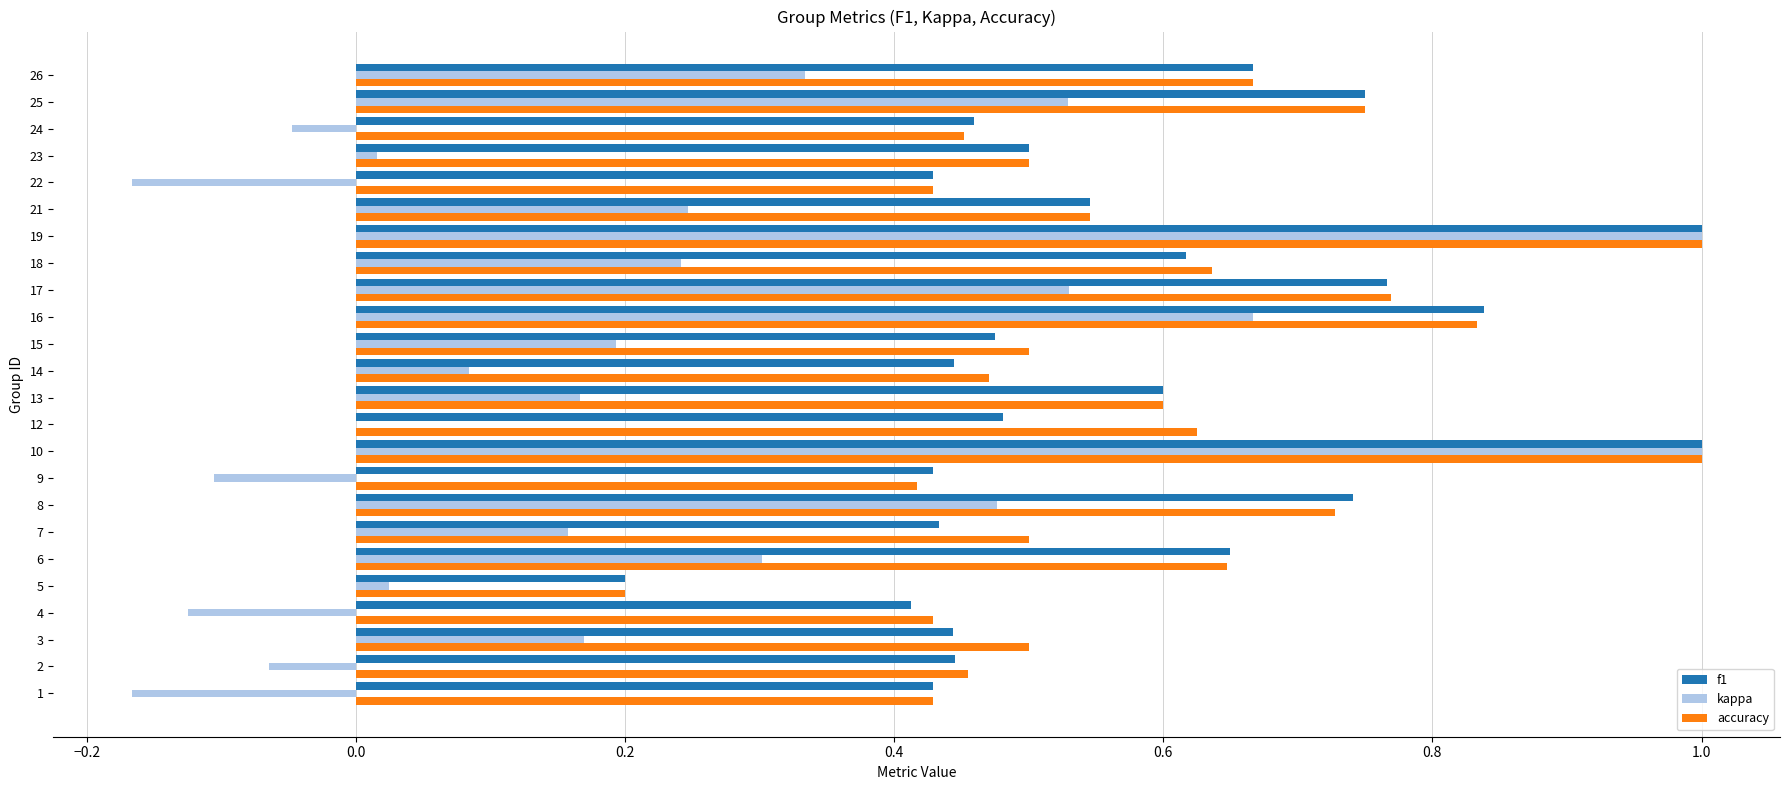

Which series has the largest total across all categories?

accuracy